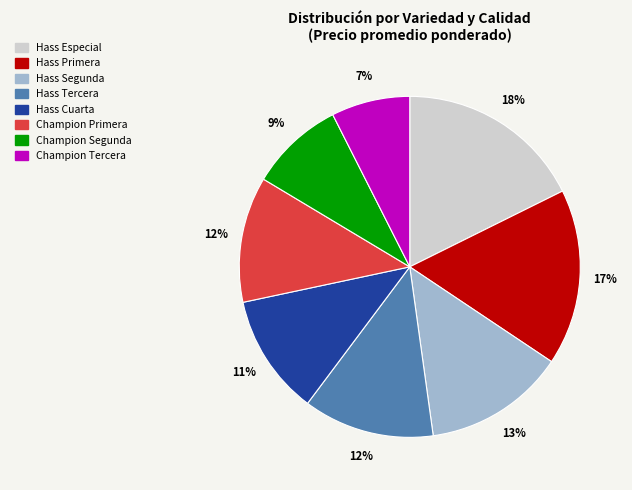

Does Hass Cuarta account for over 50% of the chart?

No